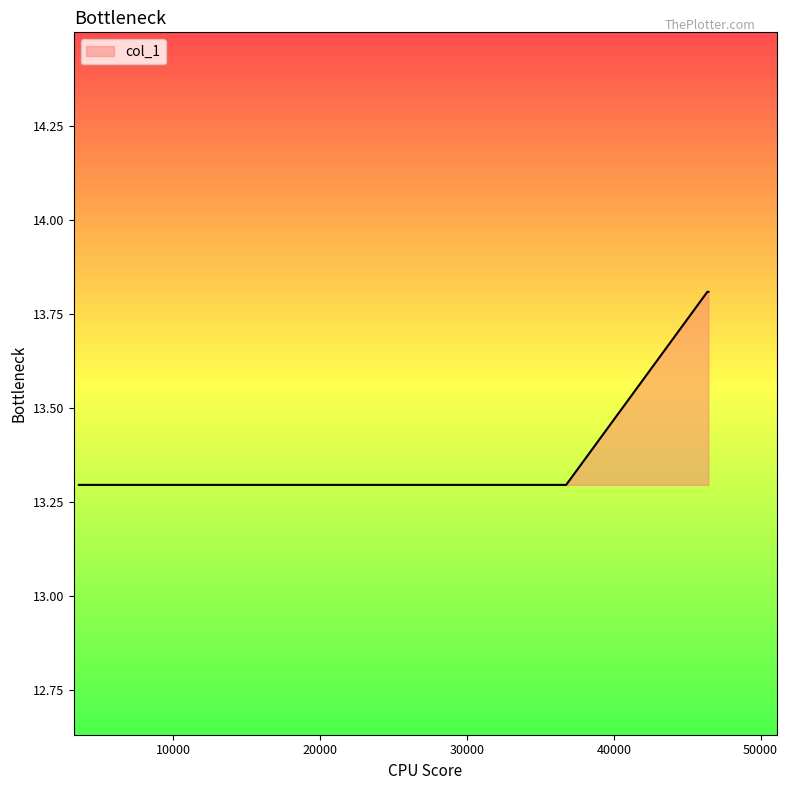

What is the greatest value displayed?

13.8